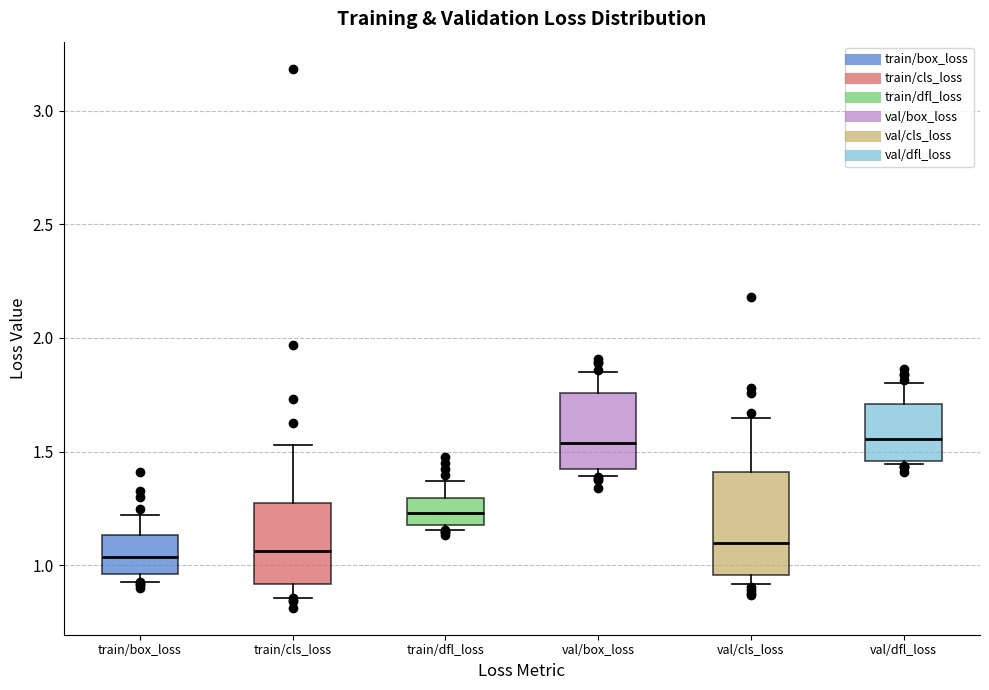

Which box is the tallest, from its lower edge to its upper edge?

val/cls_loss